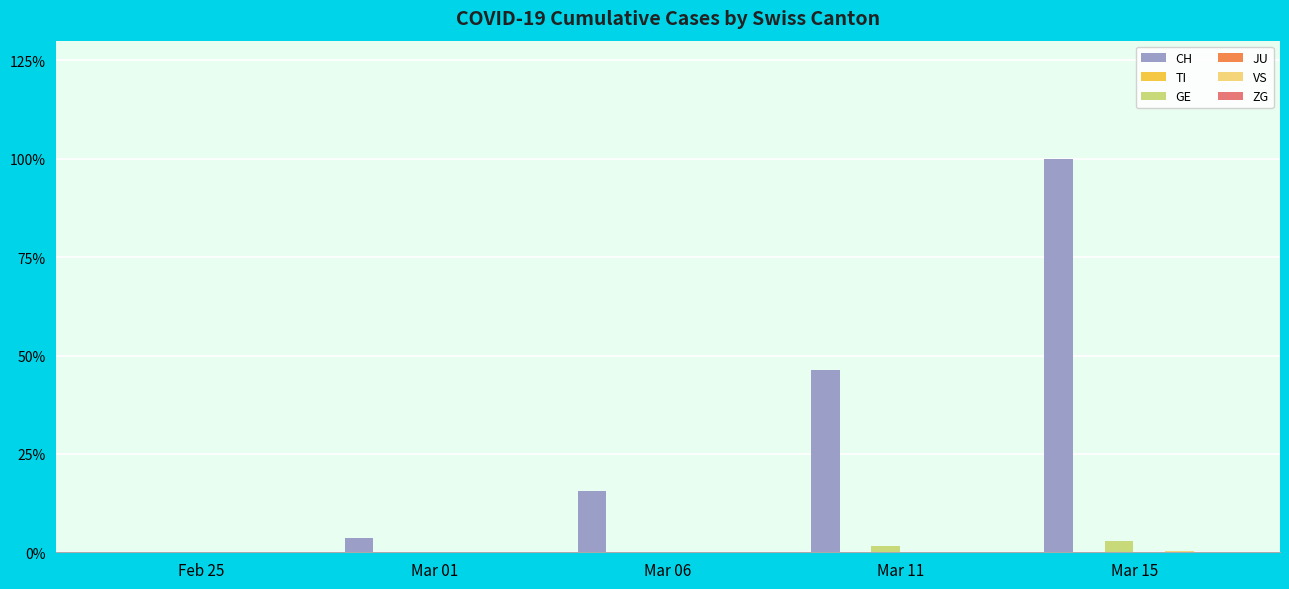

Which series changed the most between Mar 06 and Mar 11?

CH